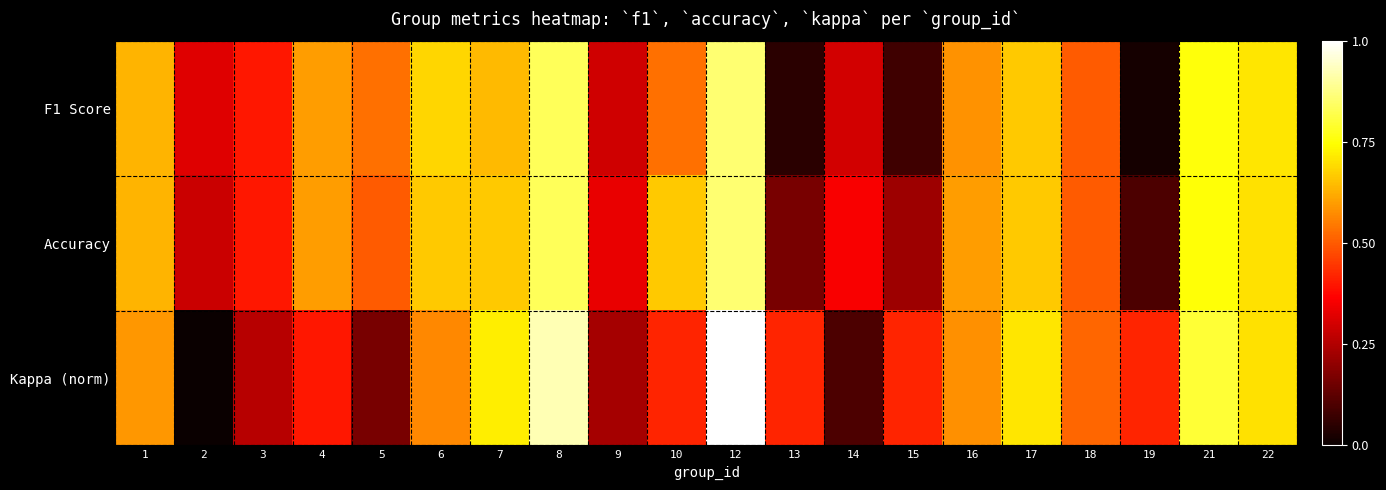

What is the greatest value displayed?

1.0